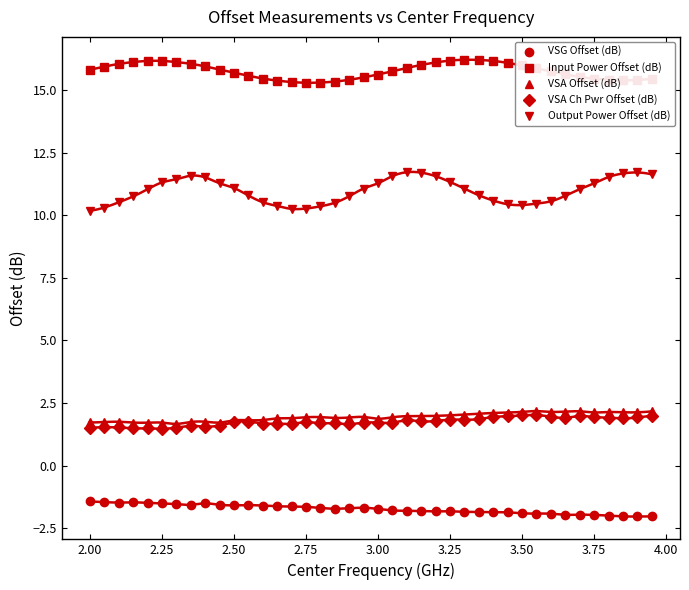

How many interior local peaks does the Output Power Offset (dB) series have?

3